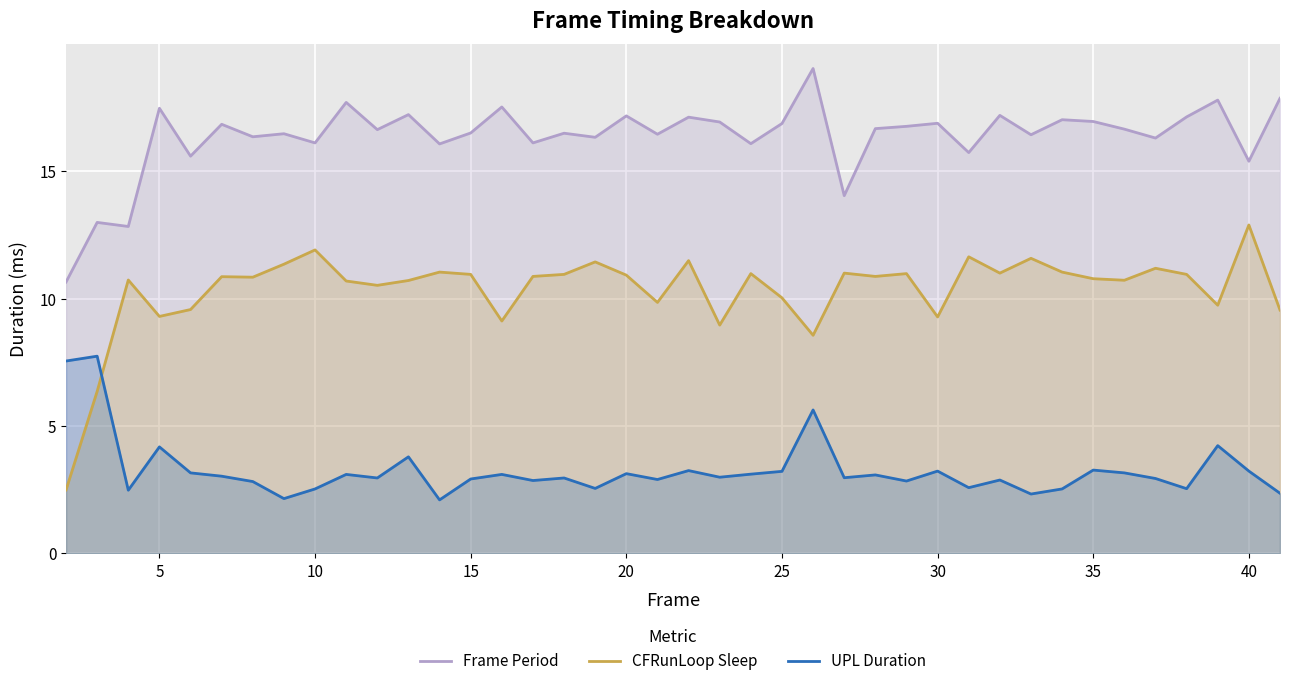

Read the CFRunLoop Sleep value at 40.

12.9